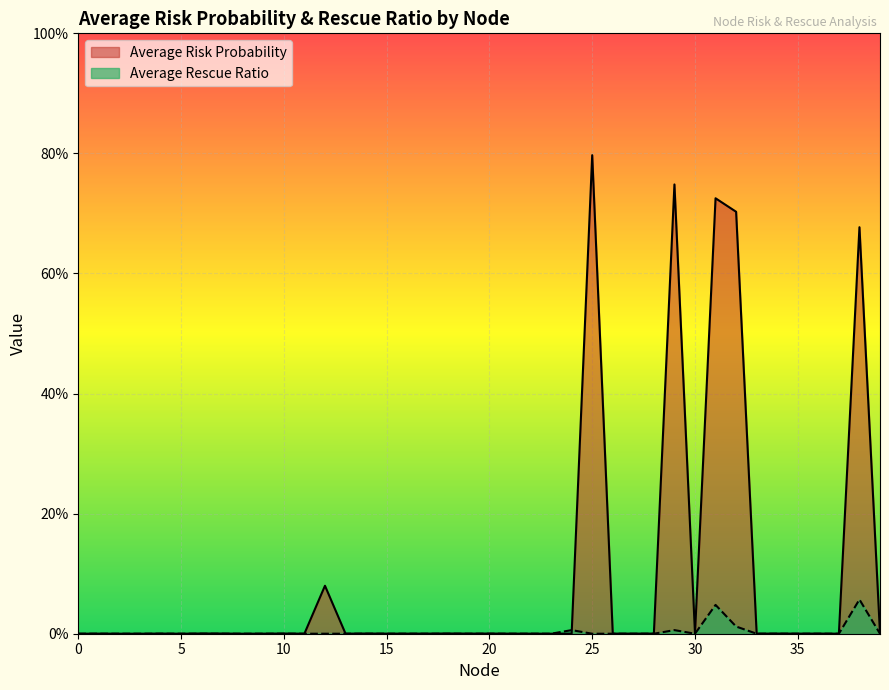

Is the value of Average Risk Probability at 37 greater than the value of Average Rescue Ratio at 37?

Yes